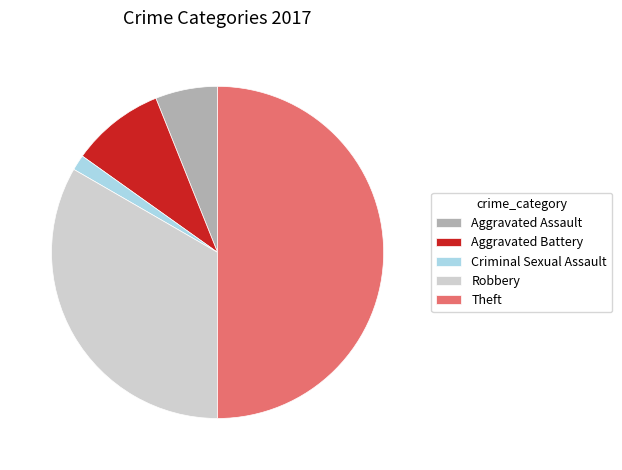

Between Theft and Aggravated Assault, which is larger?

Theft